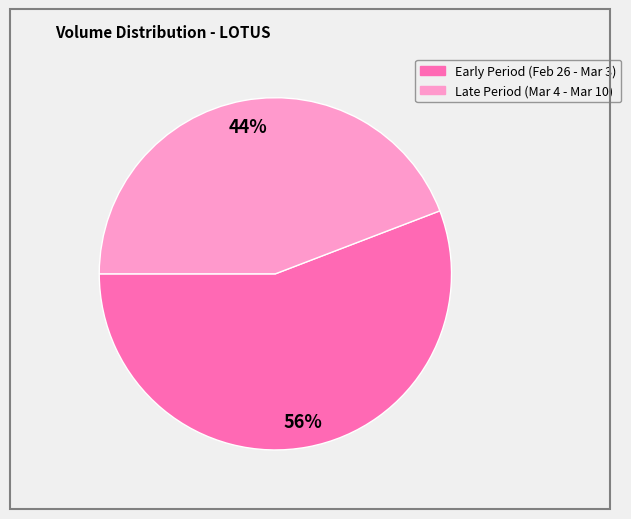

Count the number of slices in the pie.

2